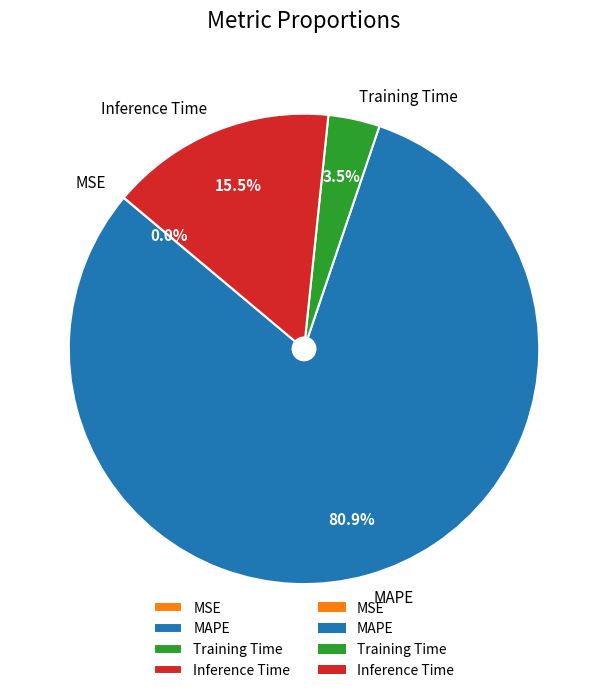

True or false: MAPE accounts for 96% of the total.

False